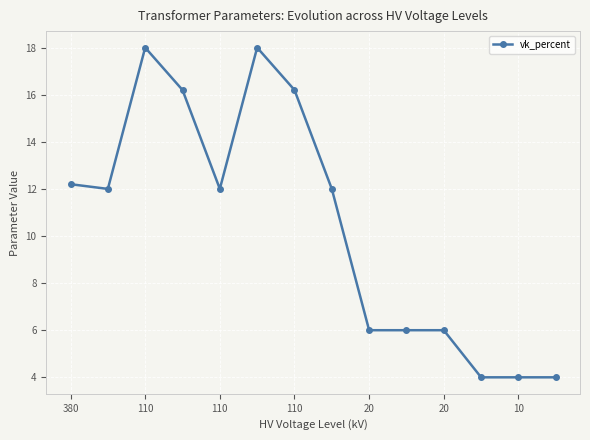

How many lines are shown in the chart?

1